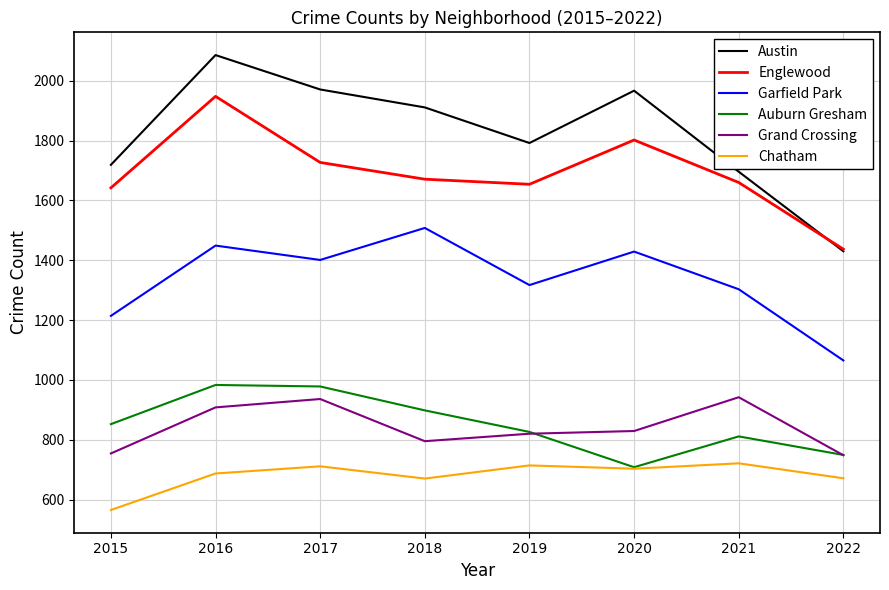

In Garfield Park, how many points are higher than both neighbors (excluding endpoints)?

3